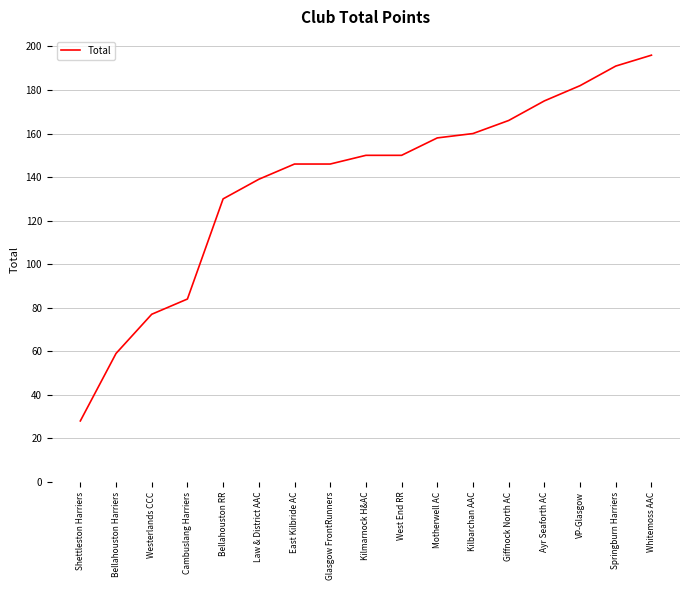

Is it true that the value at Cambuslang Harriers is 84?

True